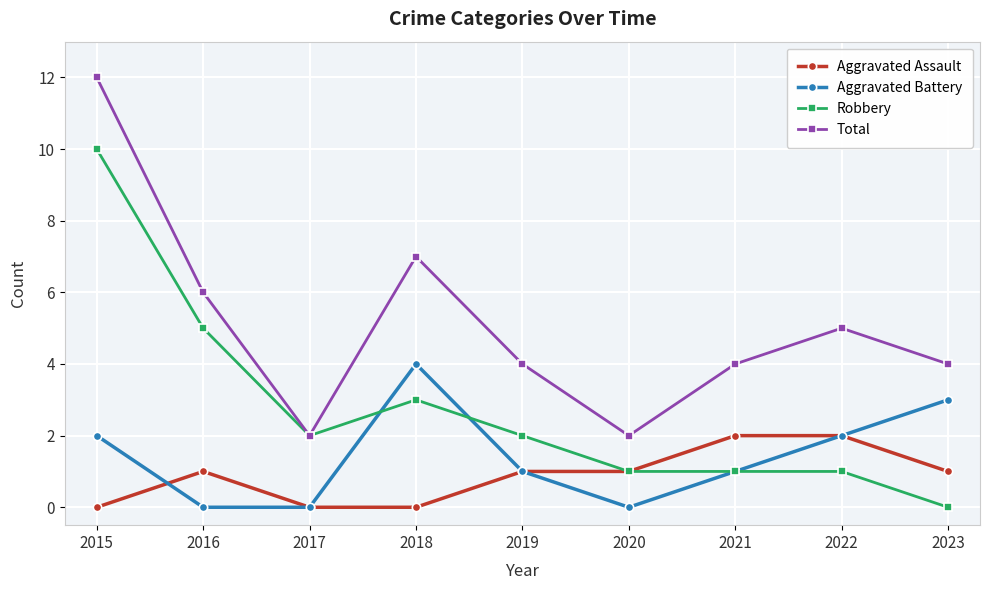

What is the difference between the highest and lowest values at 2015?

12